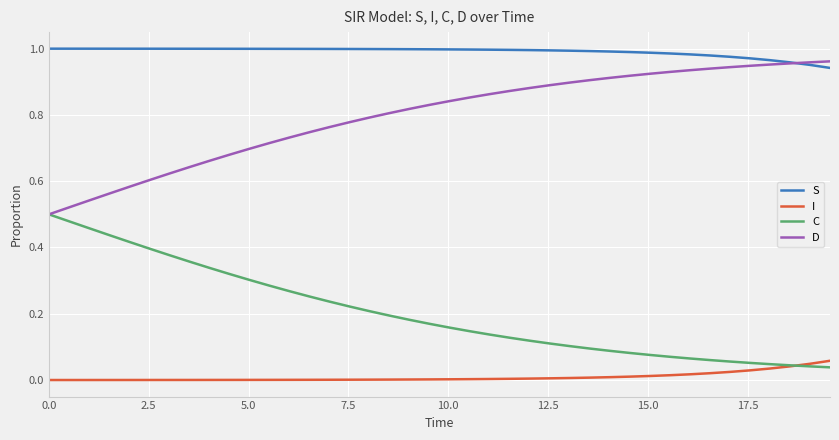

Which series has the largest total across all categories?

S